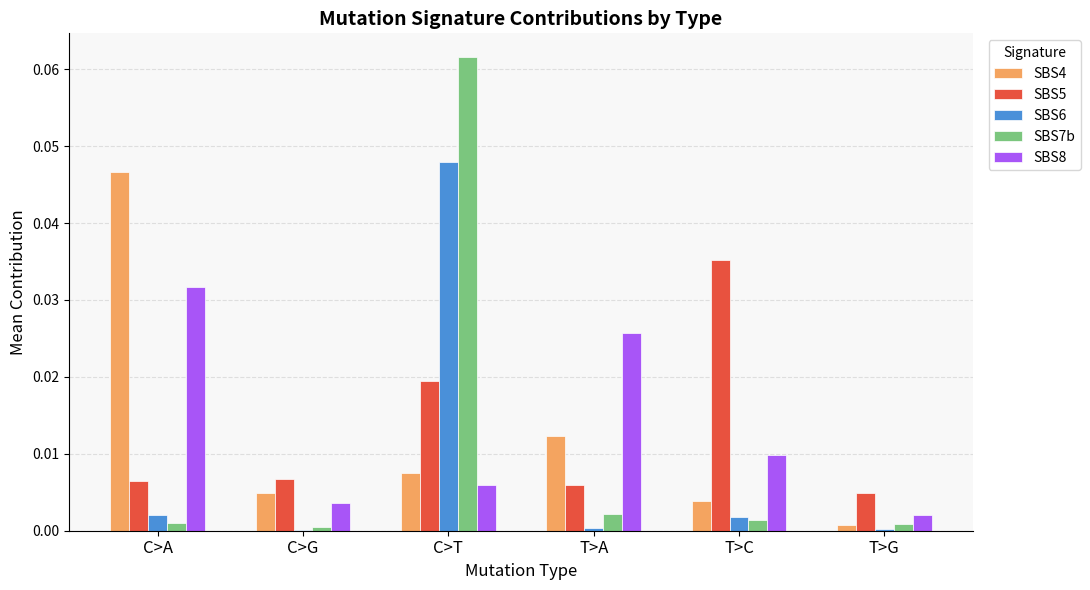

The value of SBS8 at T>A is 0.0. True or false?

True